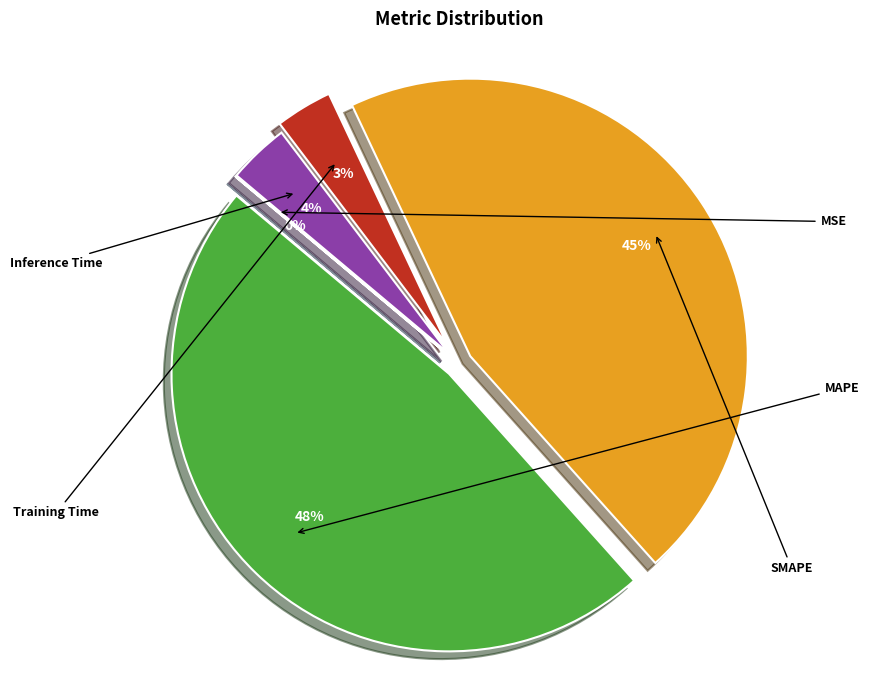

To the nearest percent, what portion does MAPE represent?

48%